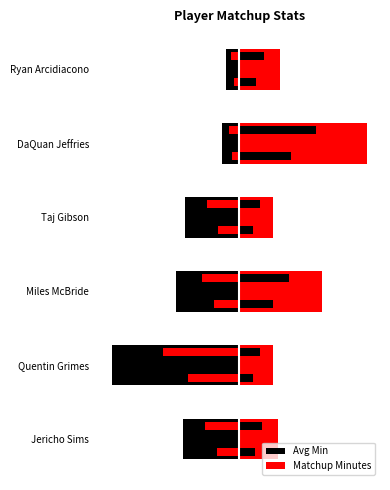

What is the sum of all Matchup Minutes values?

56.5